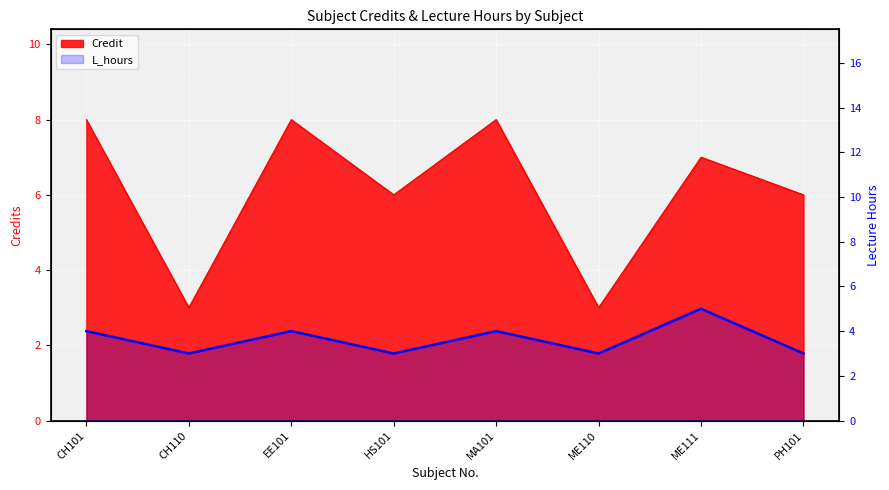

List the labels in order of value, largest first.

ME111, CH101, EE101, MA101, CH110, HS101, ME110, PH101